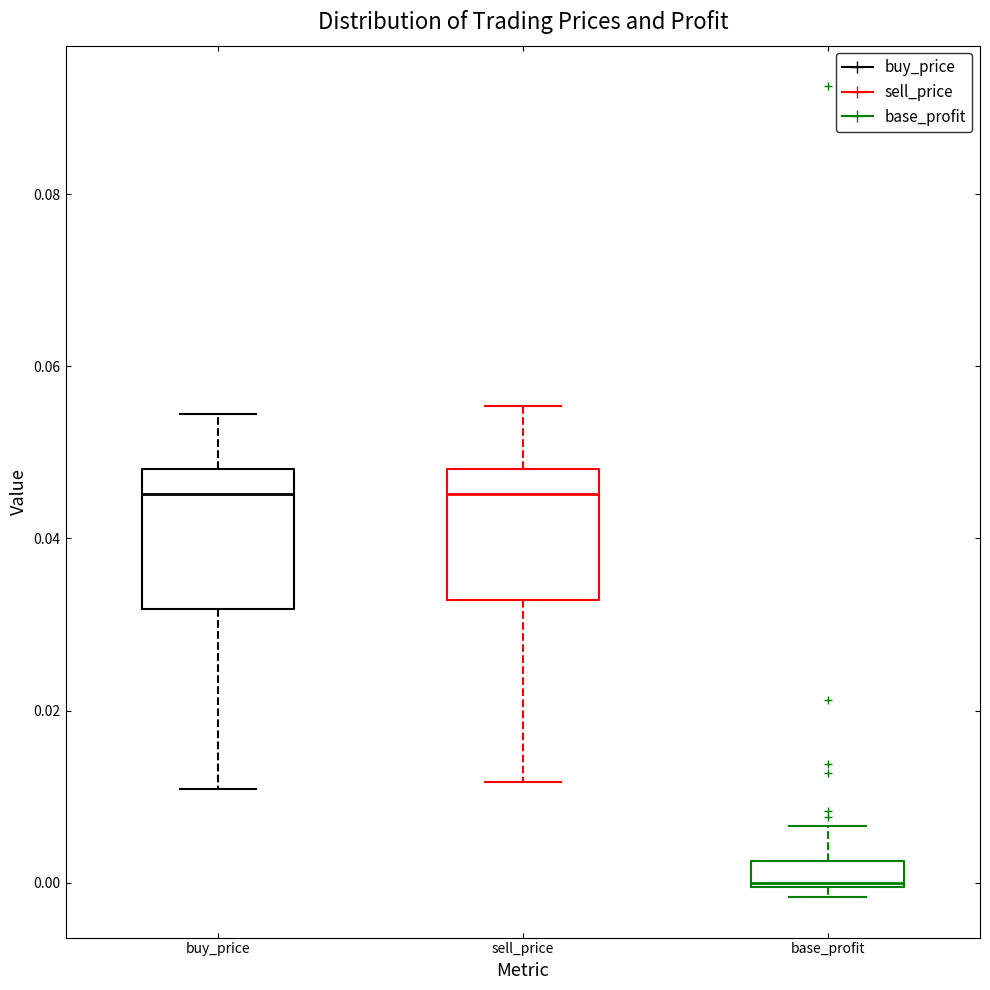

Reading left to right, transcribe this box plot: for each box, give where its median line is, the range the box spans, and where its two whiskers end, as read against the y-axis. The values are not printed on the chart, so give them approximately, as read against the axis.

buy_price: median 0.046, box 0.032 to 0.048, whiskers 0.010 to 0.054
sell_price: median 0.046, box 0.032 to 0.048, whiskers 0.012 to 0.056
base_profit: median 0.000, box 0.000 to 0.002, whiskers -0.002 to 0.006